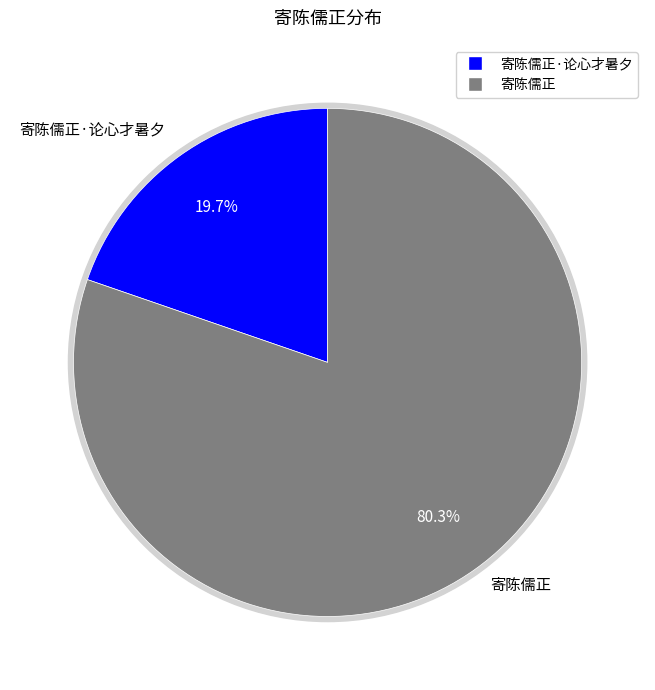

Rank the categories by value from highest to lowest.

寄陈儒正, 寄陈儒正·论心才暑夕